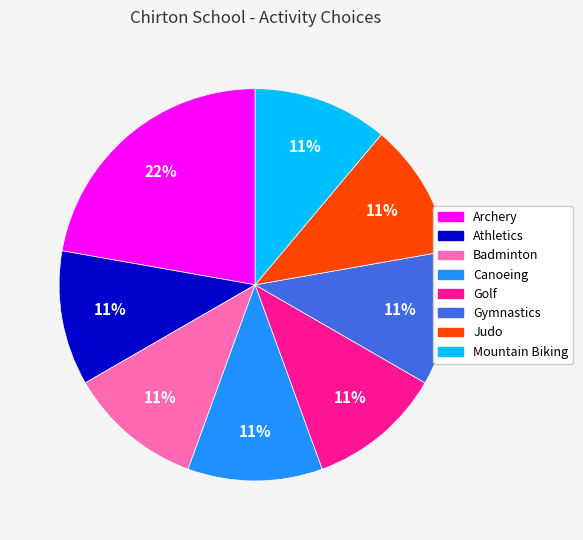

Which slice is the largest?

Archery